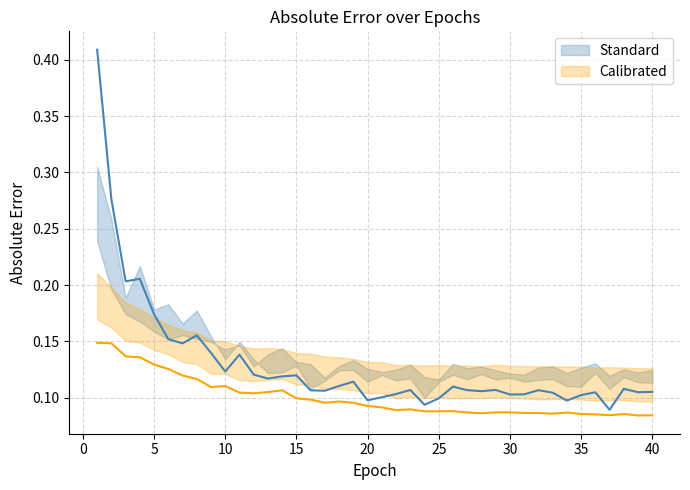

Does the chart have visible grid lines?

Yes